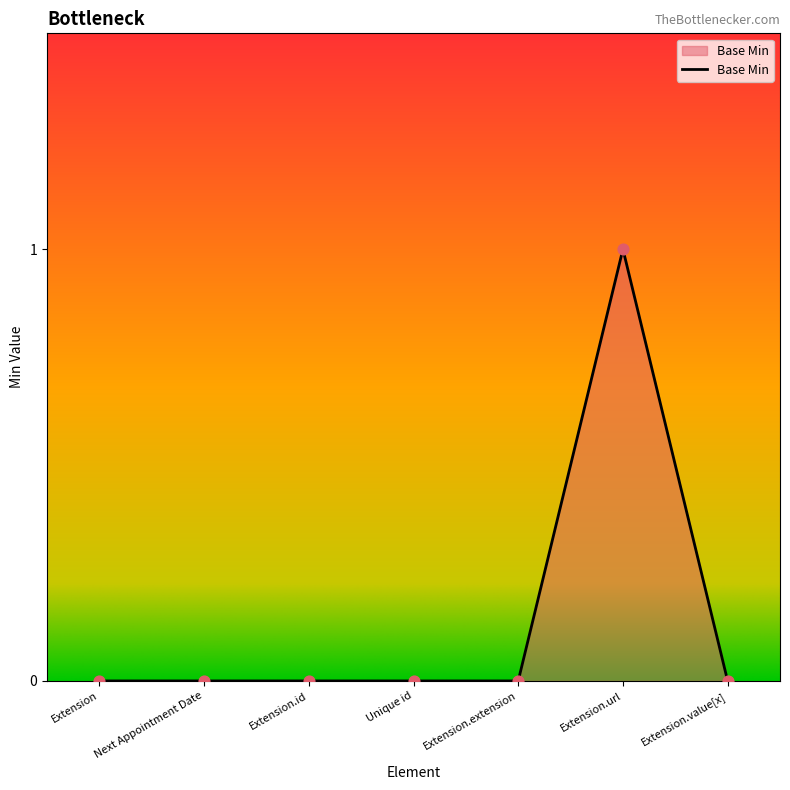

True or false: the data has more than 0 interior local peaks.

True